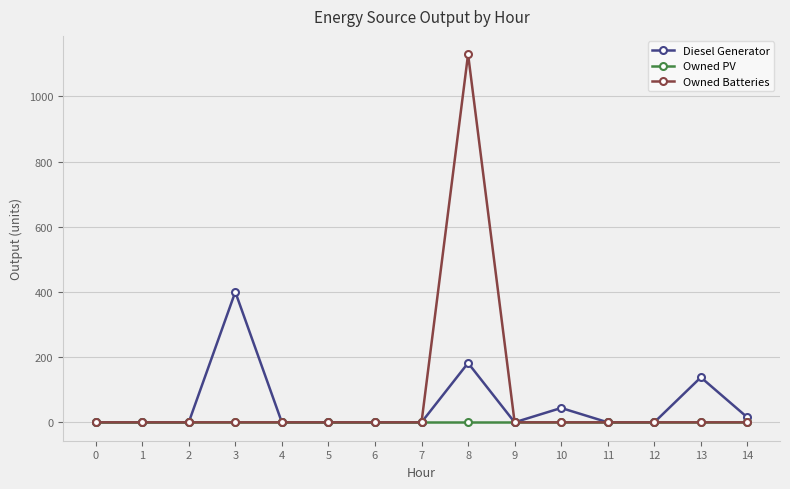

Which series has the largest total across all categories?

Owned Batteries